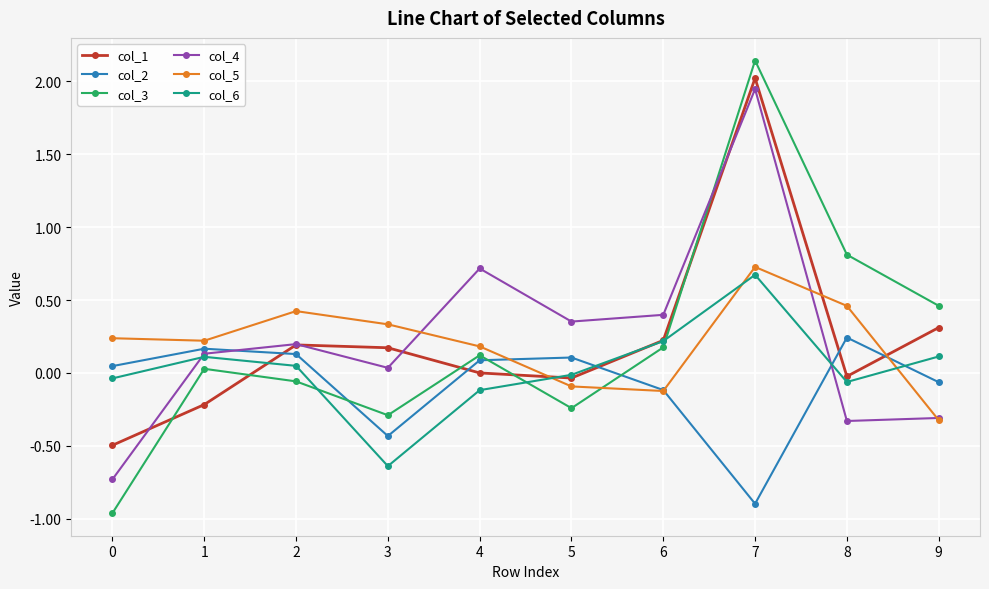

The col_1 series shows -0.0 at 5. True or false?

True